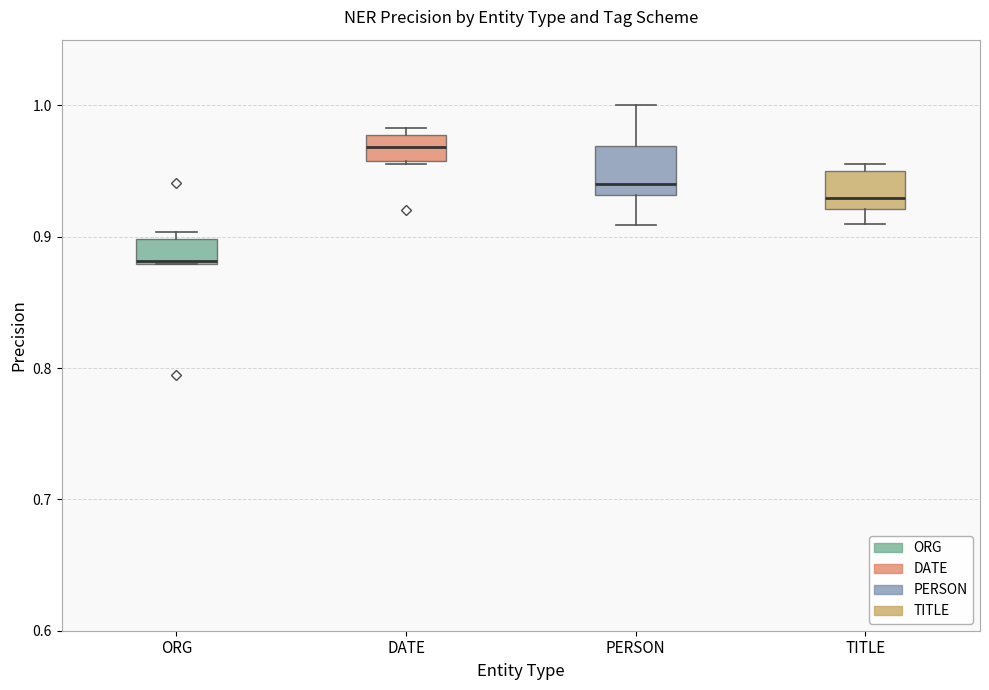

Where is the upper edge of the box for ORG on the y-axis? The values are not printed on the chart, so give them approximately, as read against the axis.

0.90